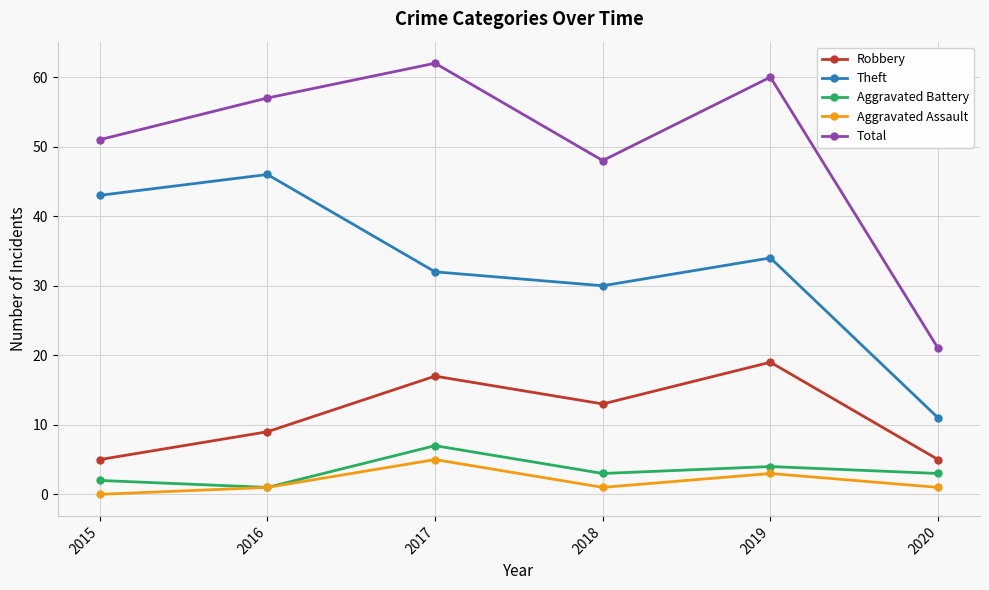

What is the total value across all series at 2020?

41